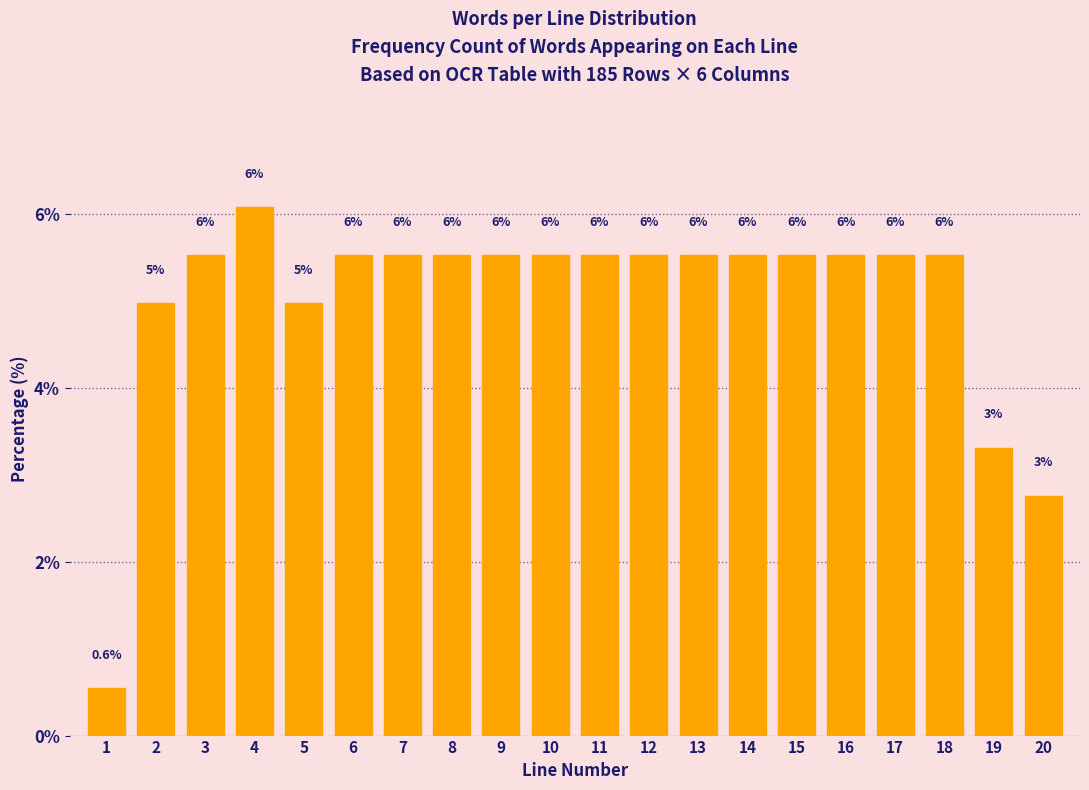

Does the chart contain any negative values?

No